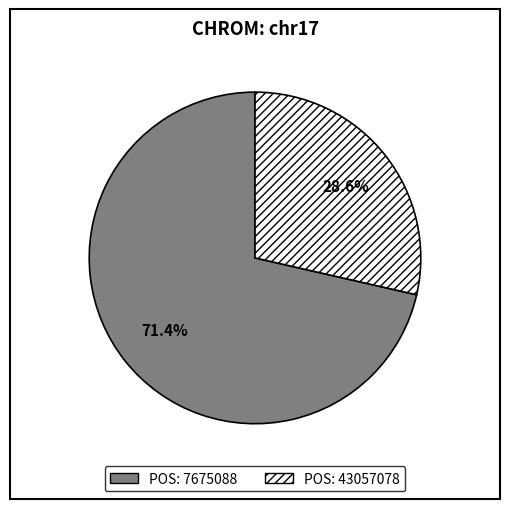

Is there any slice that represents more than half of the pie?

Yes